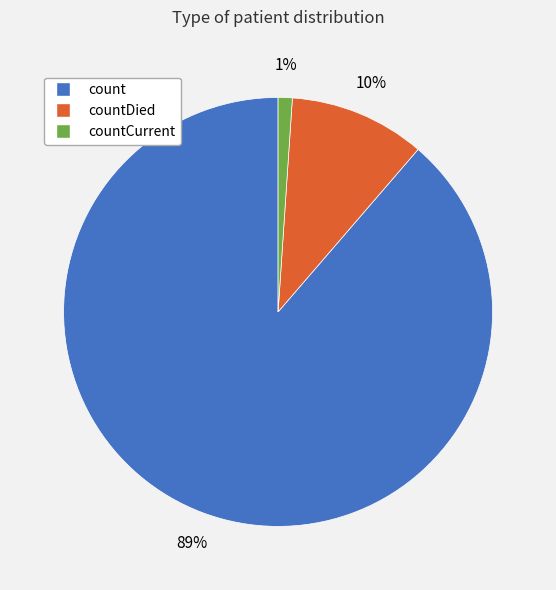

To the nearest percent, what is the difference between the largest and smallest slice percentages?

88%